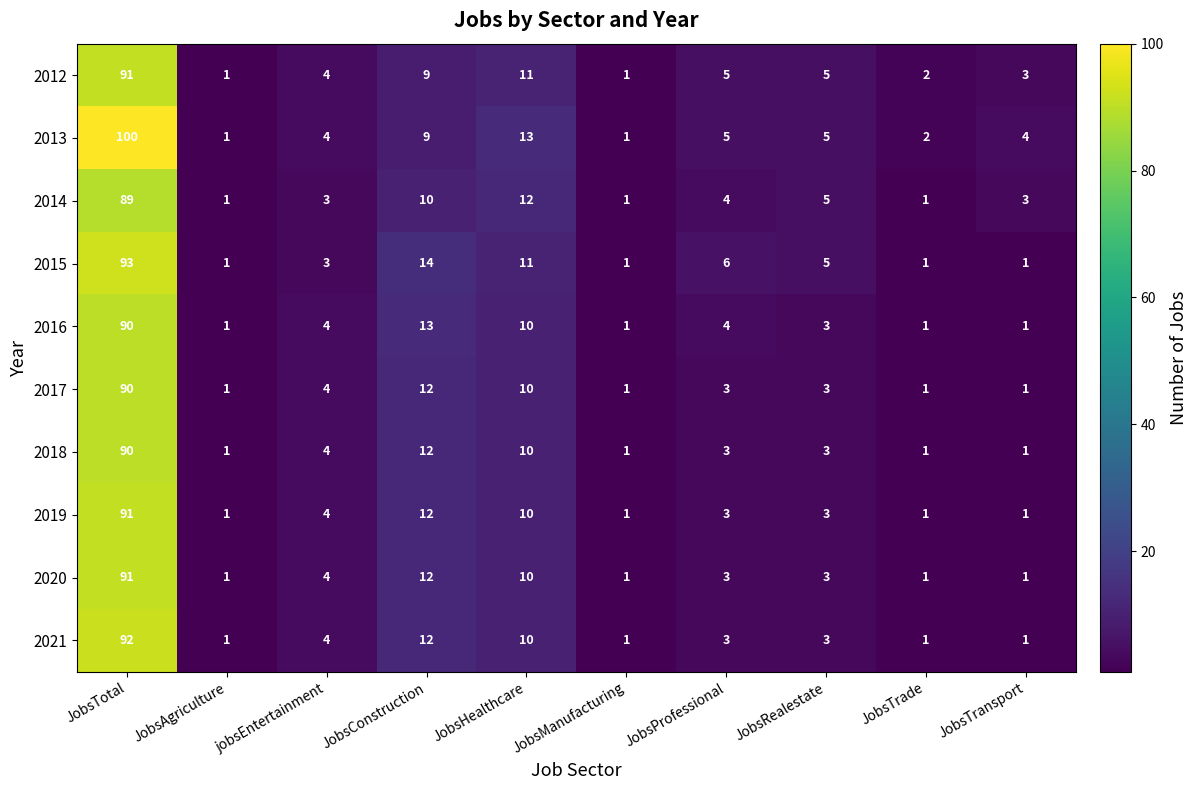

What is the sum of the 2017 values at JobsProfessional and JobsTrade?

4